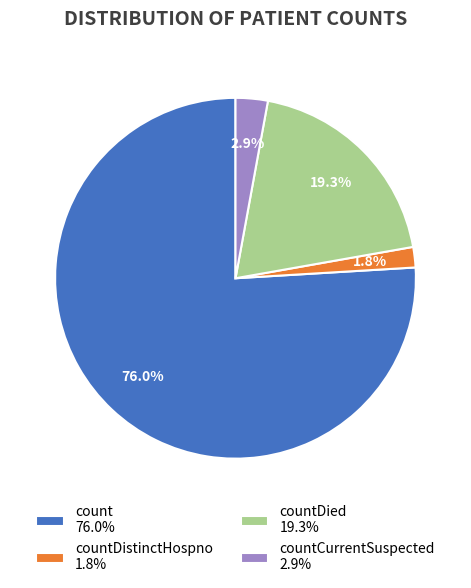

Approximately how many times larger is the value at countDied 19.3% compared to count 76.0%?

0.3